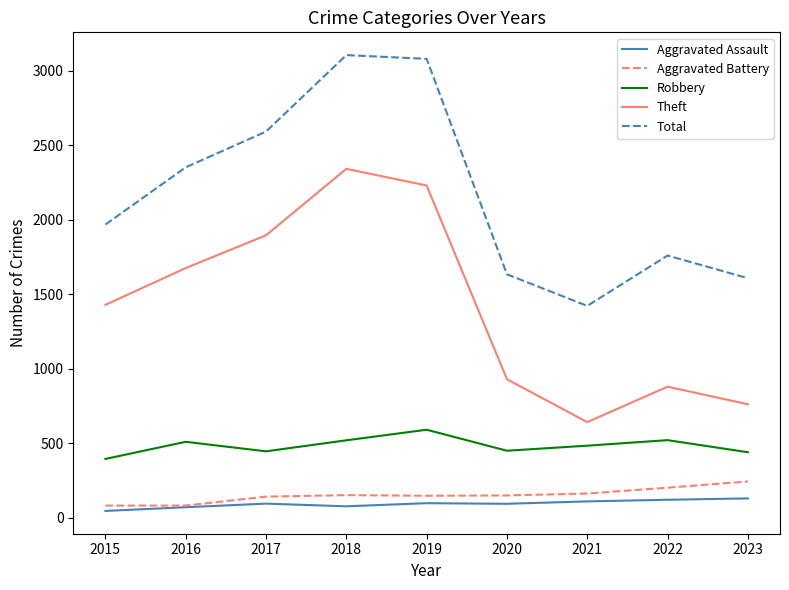

True or false: Theft has a value of 2342 at 2018.

True